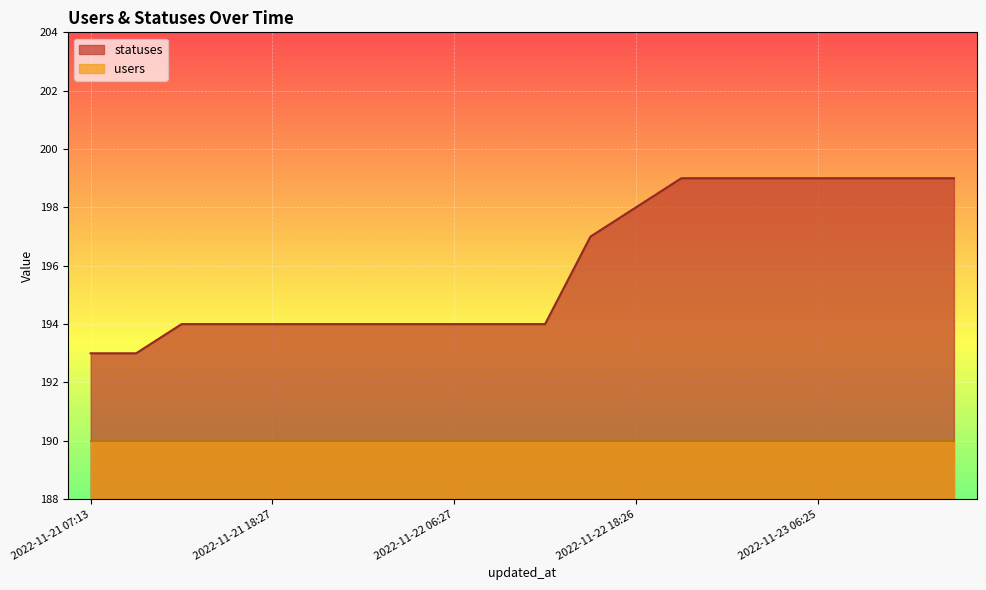

Reading left to right, extract all data points from this chart.

193	193	194	194	194	194	194	194	194	194	194	197	198	199	199	199	199	199	199	199